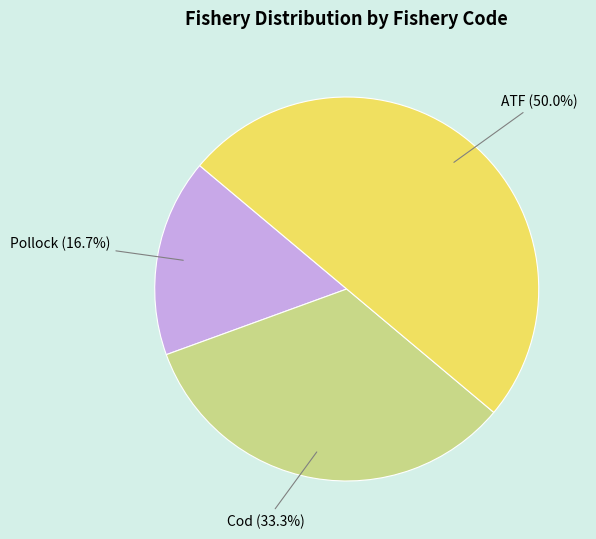

To the nearest percent, what percentage of the pie is Cod?

33%